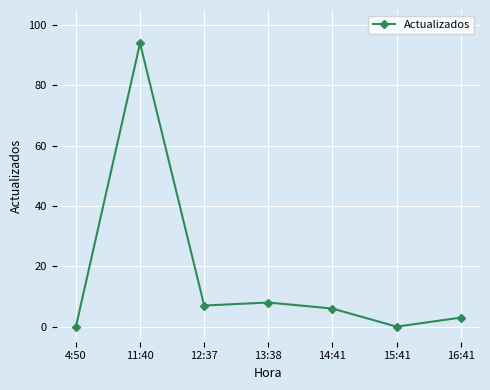

What is the sum of the values at 12:37 and 11:40?

101